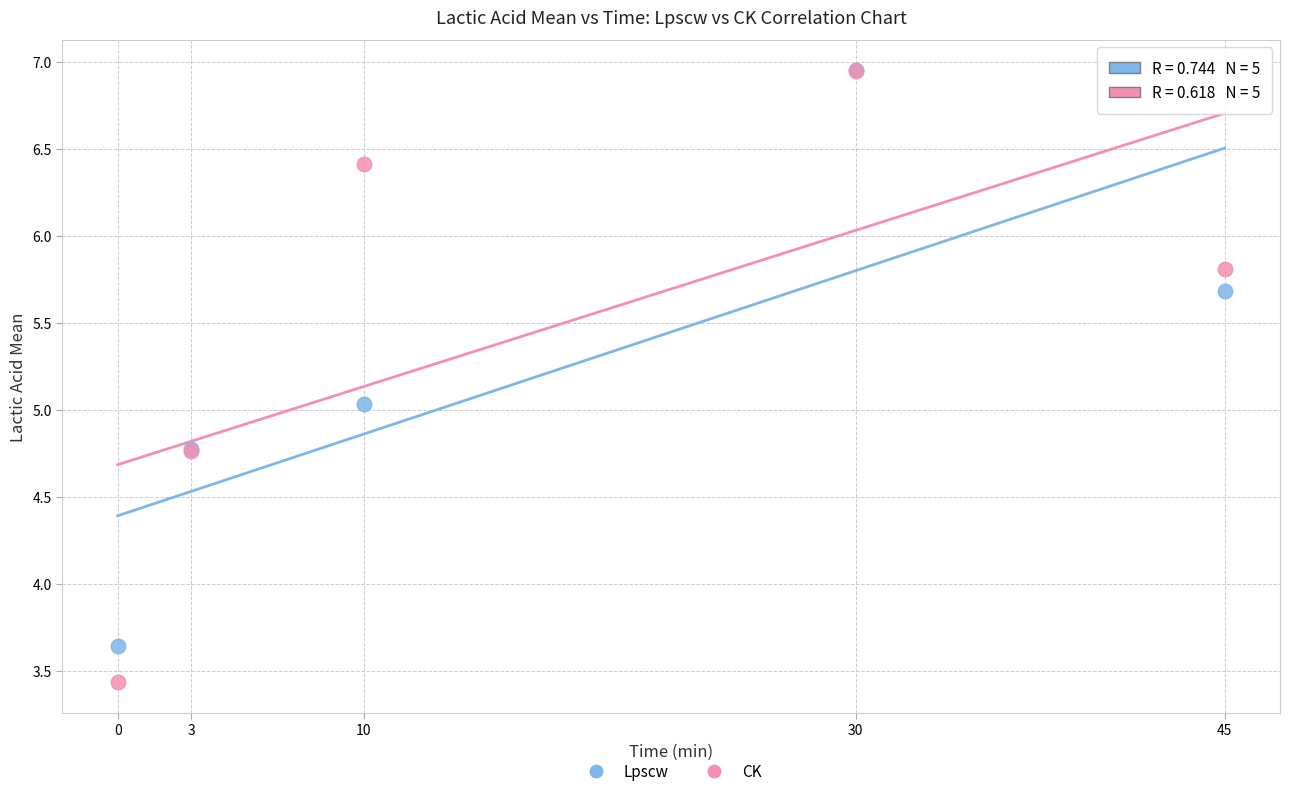

Which series contains the lowest Y value?

CK